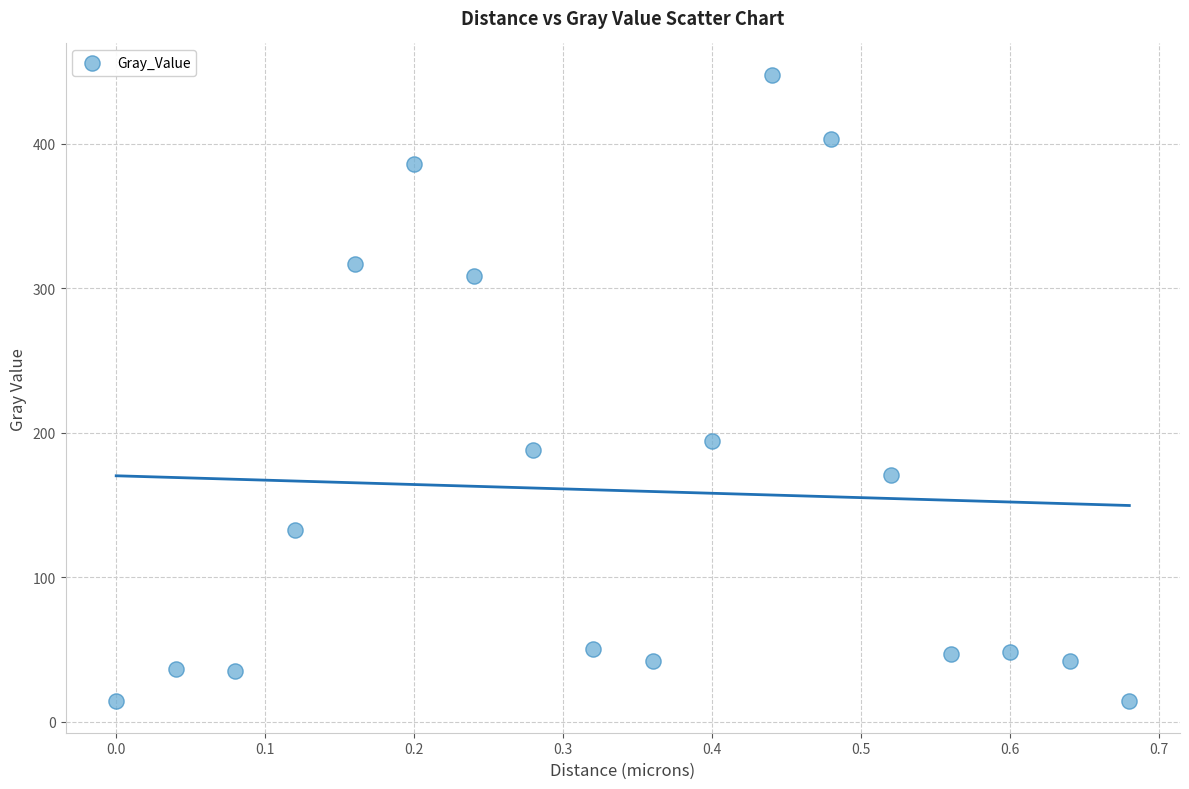

What Y value in the scatter plot is closest to 230?

194.3